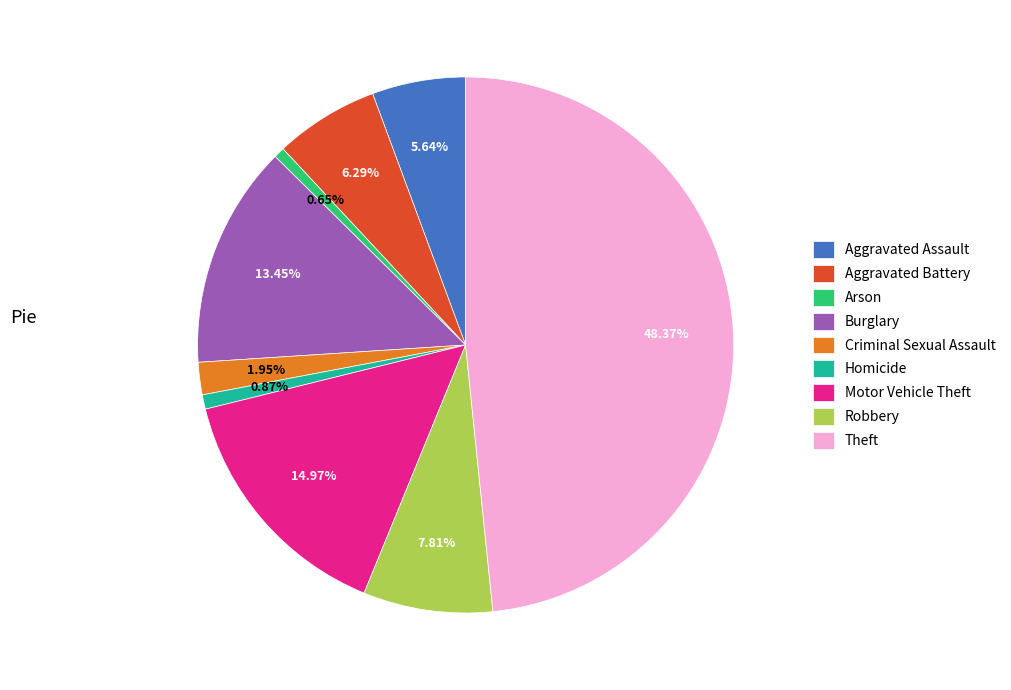

Does any single category account for the majority?

No